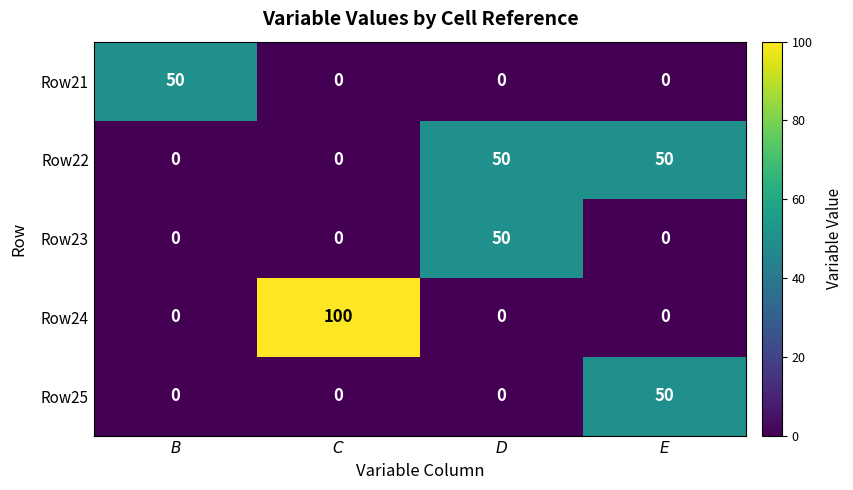

Reading left to right, list all the values displayed in this chart.

Row21: 50	0	0	0
Row22: 0	0	50	50
Row23: 0	0	50	0
Row24: 0	100	0	0
Row25: 0	0	0	50